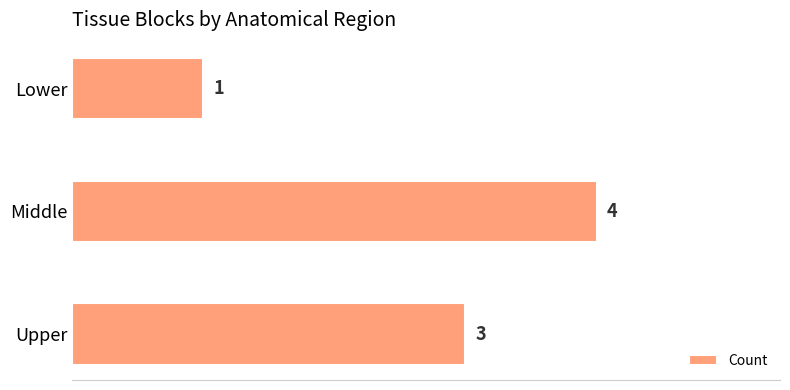

Which has a higher value, Middle or Upper?

Middle